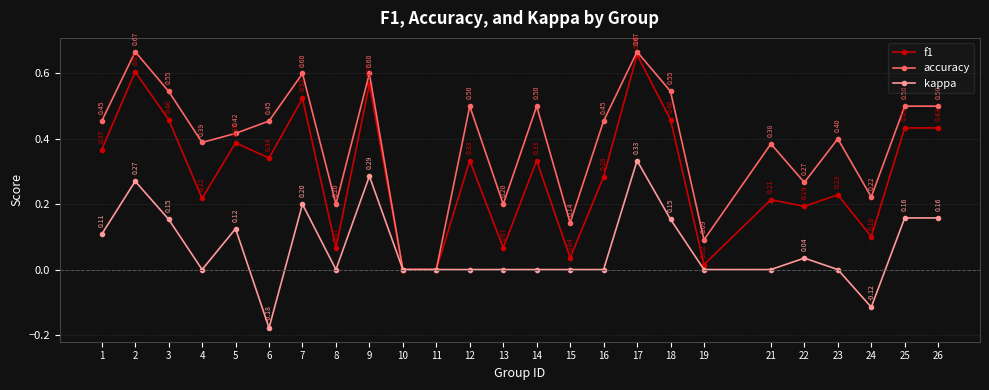

Rank the series by their maximum value, from highest to lowest.

accuracy, f1, kappa